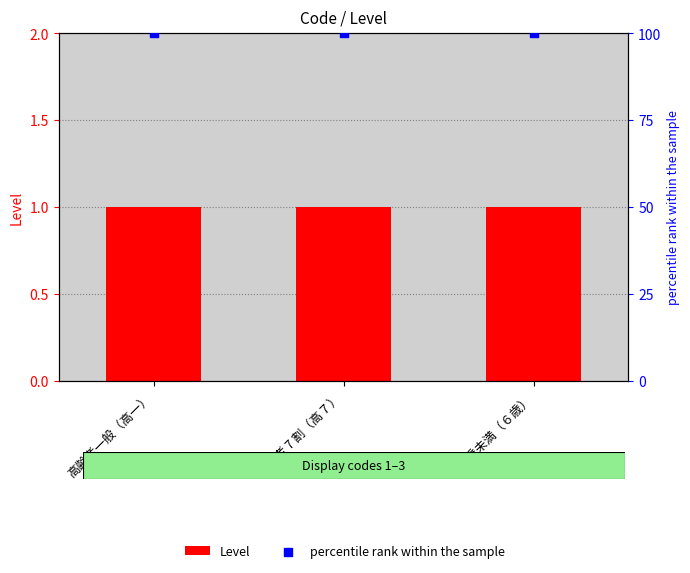

At how many categories does at least one series exceed 4?

3